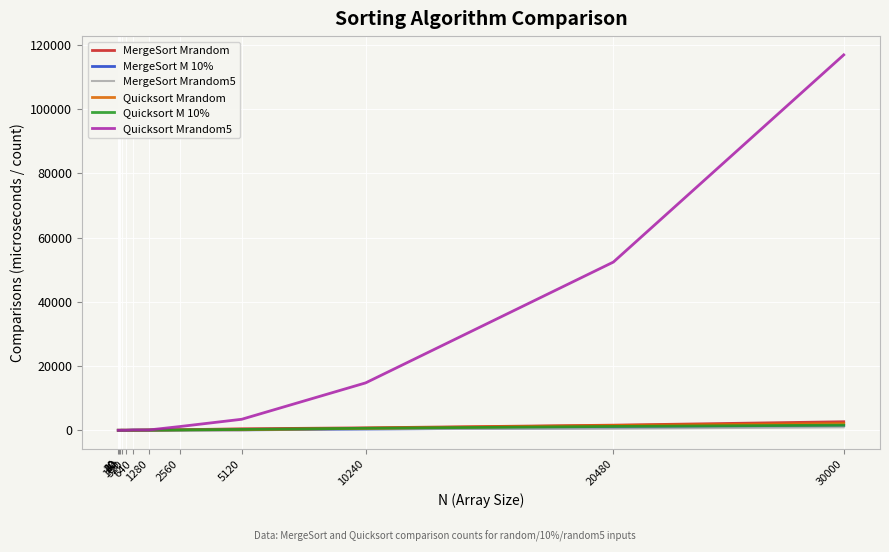

What value does the MergeSort Mrandom series have at 5120, to the nearest 10?

470